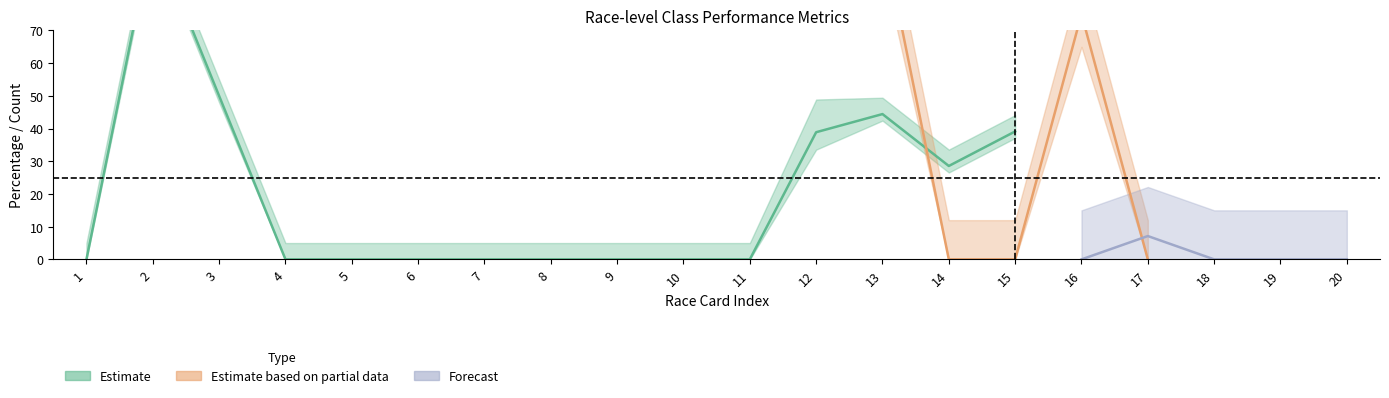

True or false: Class 5 Place% has a value of 0.0 at 7.

True